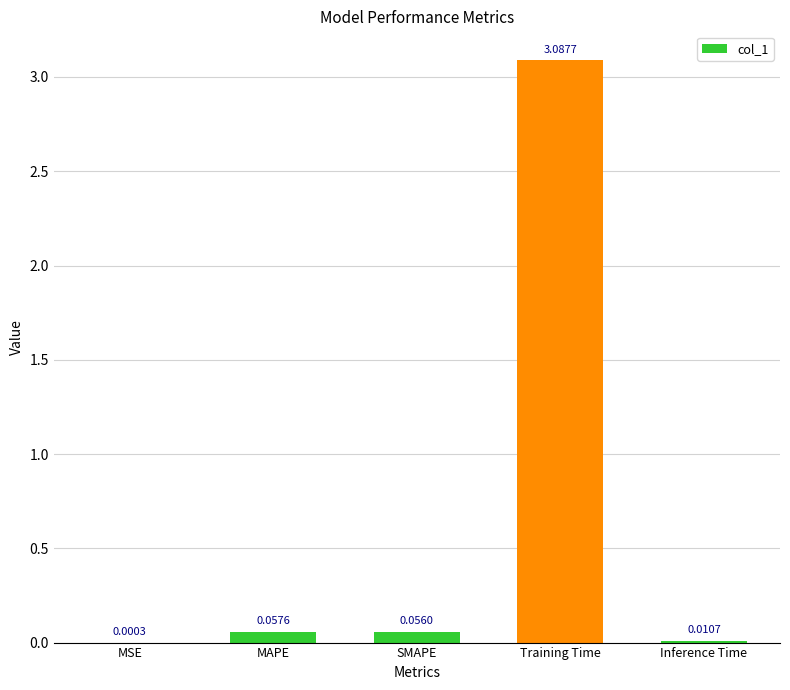

What is the sum of all values?

3.2